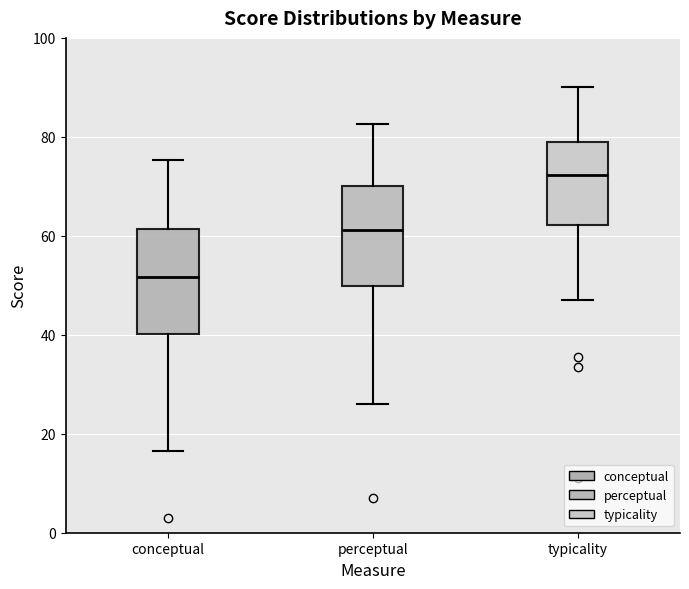

Reading left to right, transcribe this box plot: for each box, give where its median line is, the range the box spans, and where its two whiskers end, as read against the y-axis. The values are not printed on the chart, so give them approximately, as read against the axis.

conceptual: median 52, box 40 to 62, whiskers 16 to 76
perceptual: median 62, box 50 to 70, whiskers 26 to 82
typicality: median 72, box 62 to 78, whiskers 48 to 90